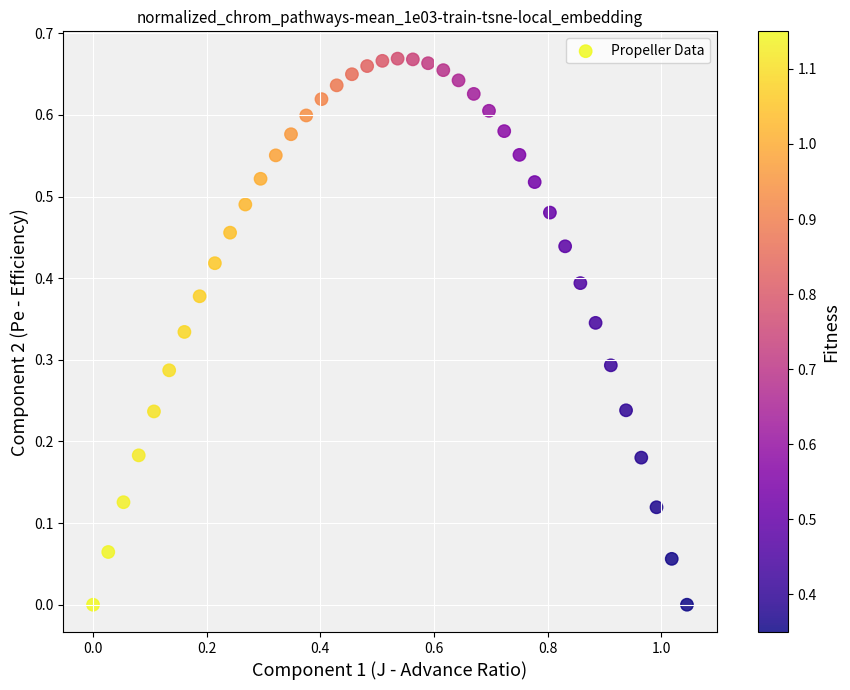

What is the range of X values (max minus min)?

1.0